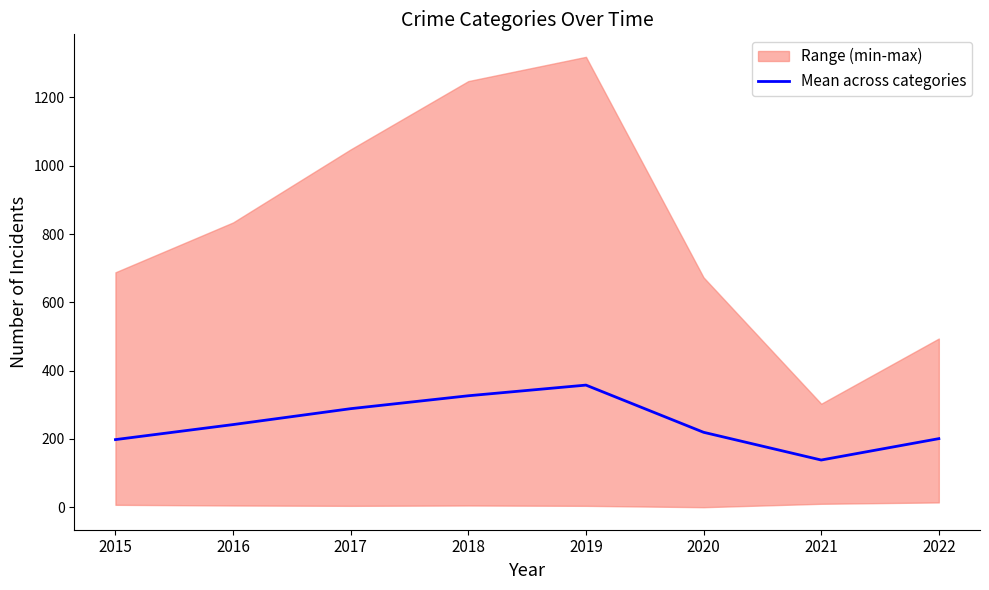

What is the smallest value displayed?

138.2